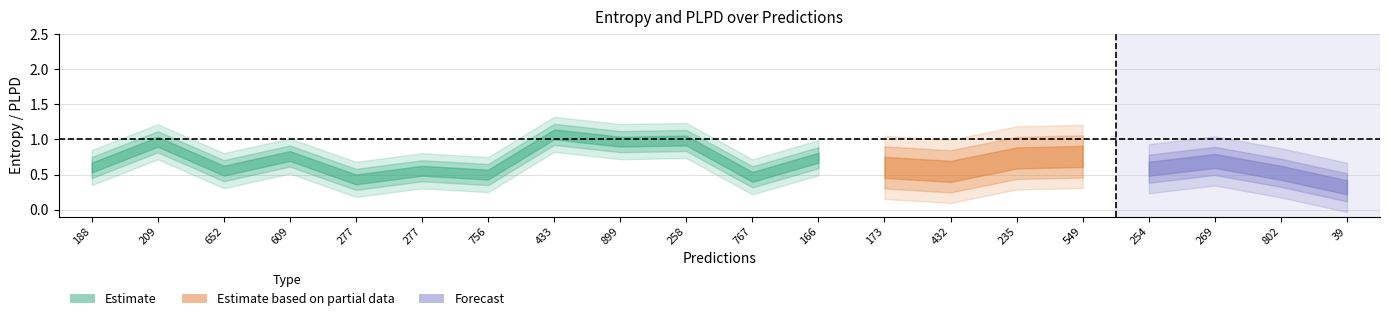

How many intersections are there between plpds and entropys?

14